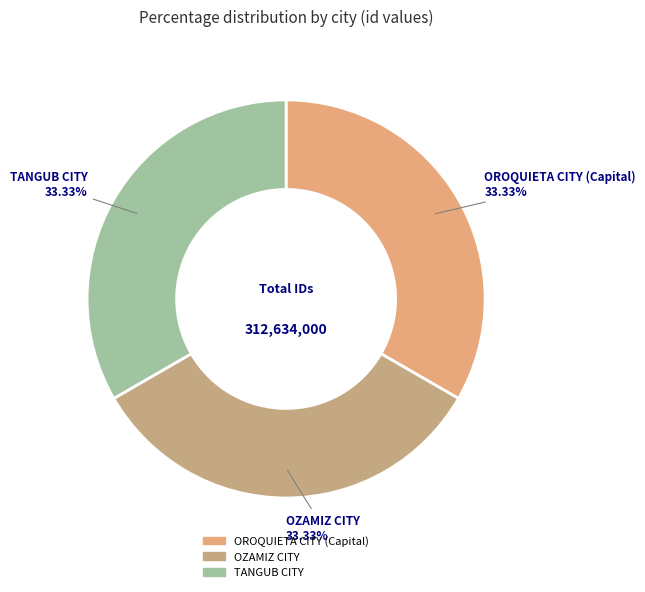

Approximately how many times larger is the value at OZAMIZ CITY compared to TANGUB CITY?

1.0